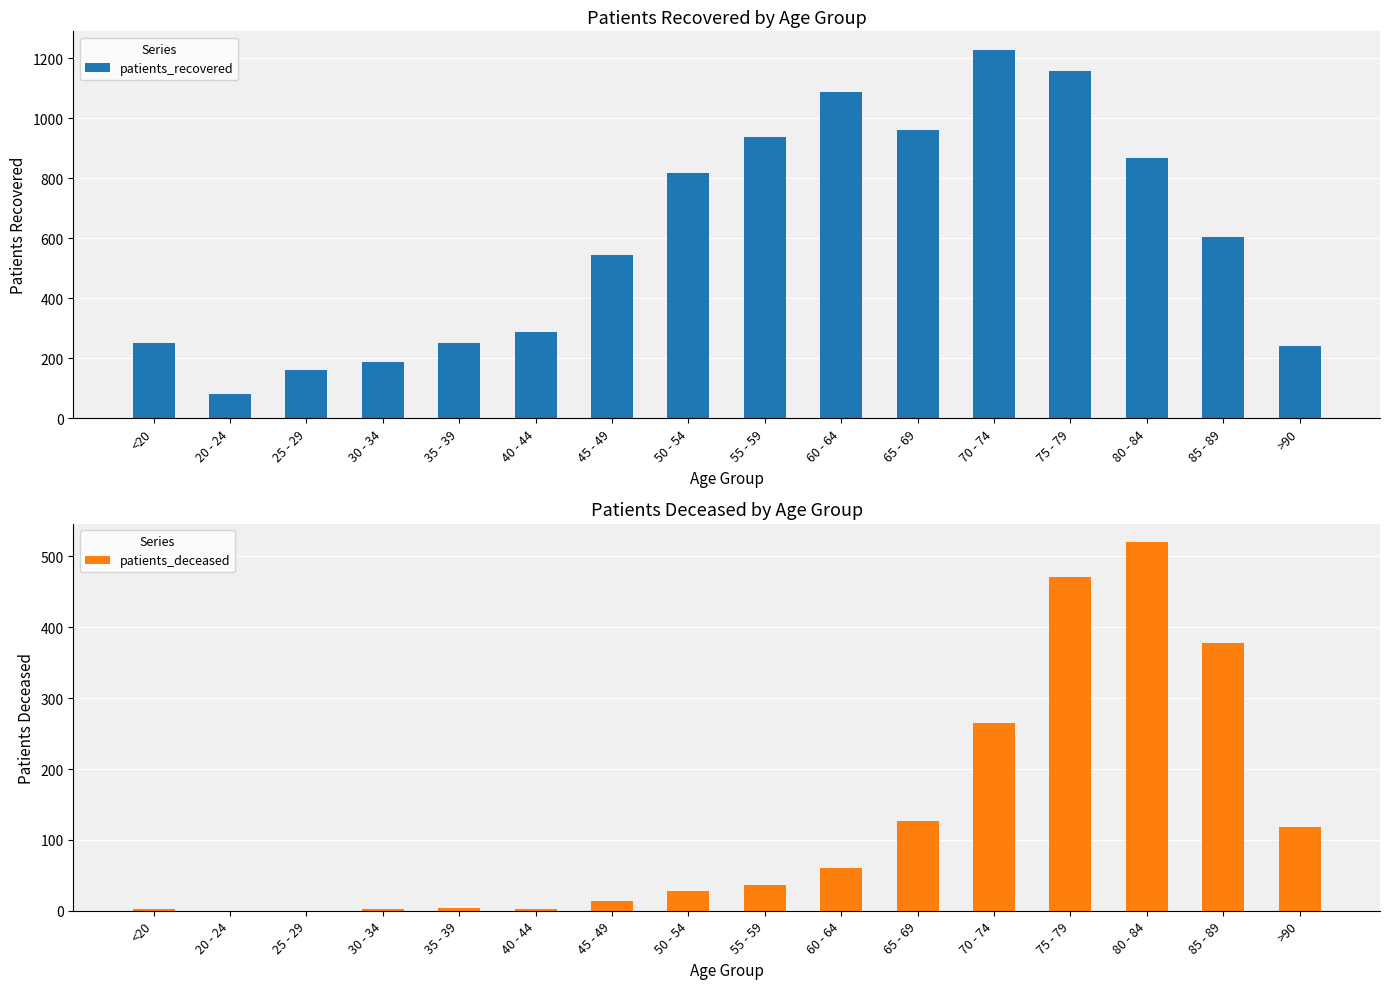

What is the greatest value displayed?

1229